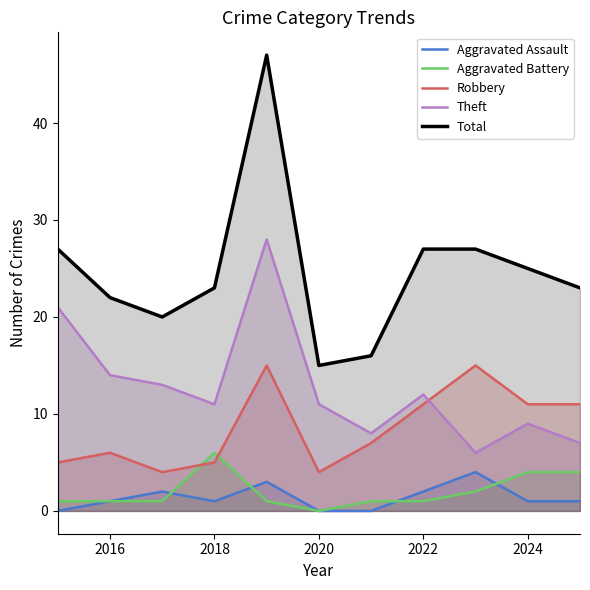

Which series has the widest spread of values?

Total